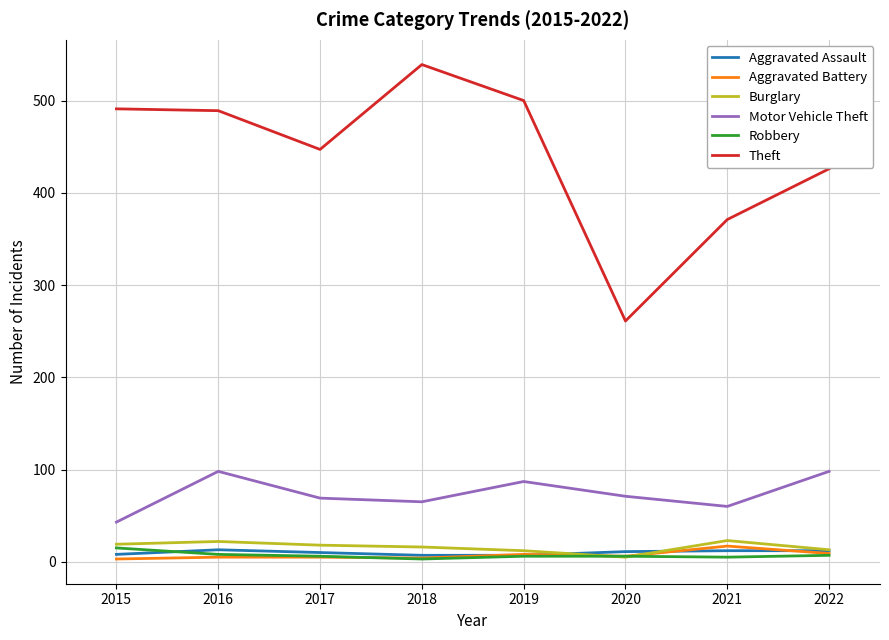

True or false: Aggravated Battery and Theft intersect in this chart.

False